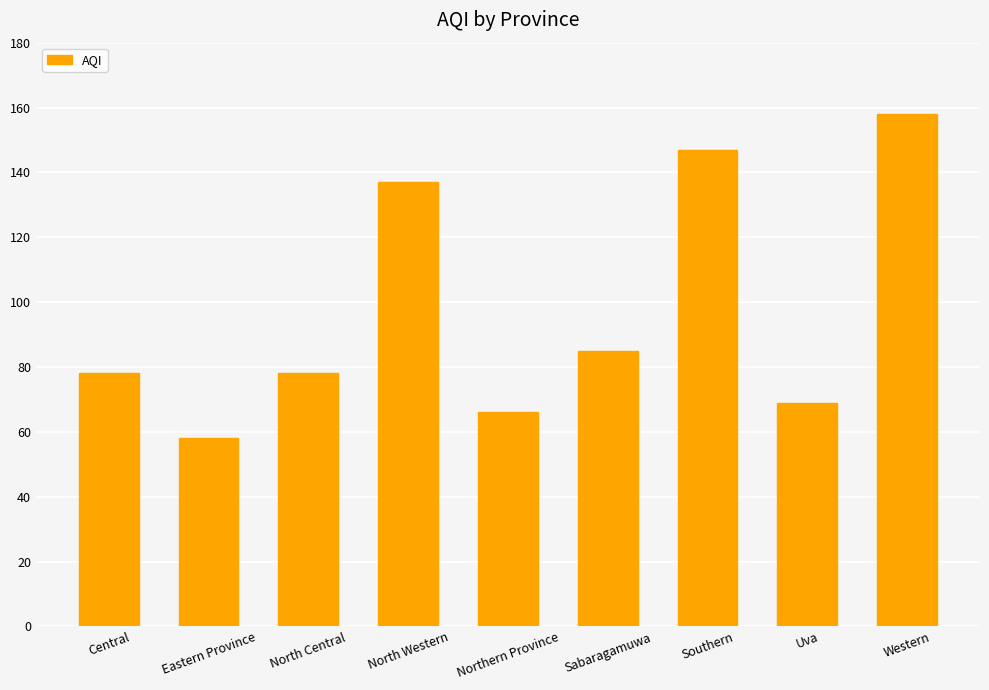

What is the change in value from Central to Southern?

+69